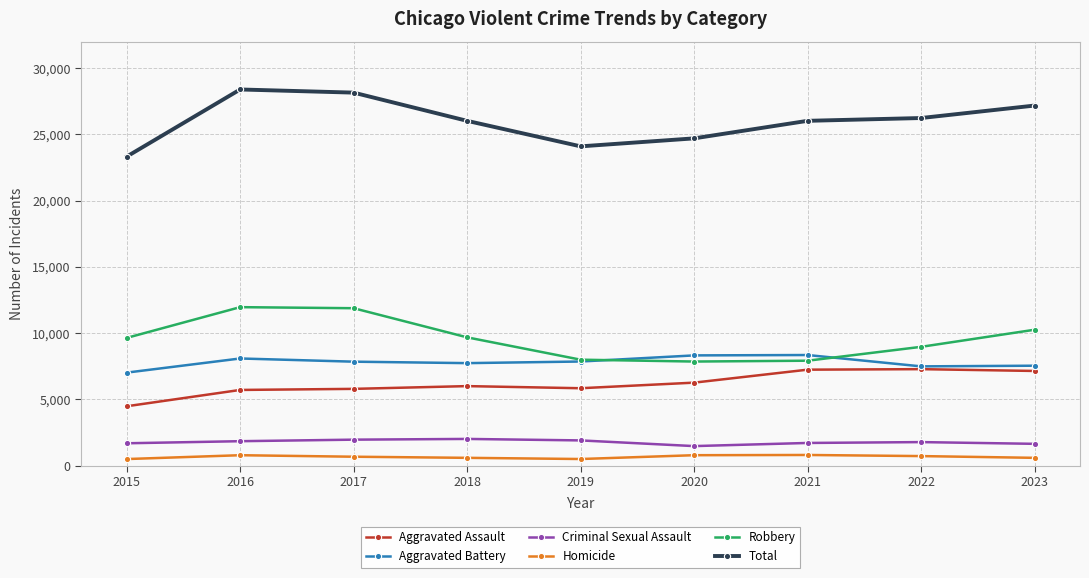

True or false: Homicide has more than 1 interior local peaks.

True